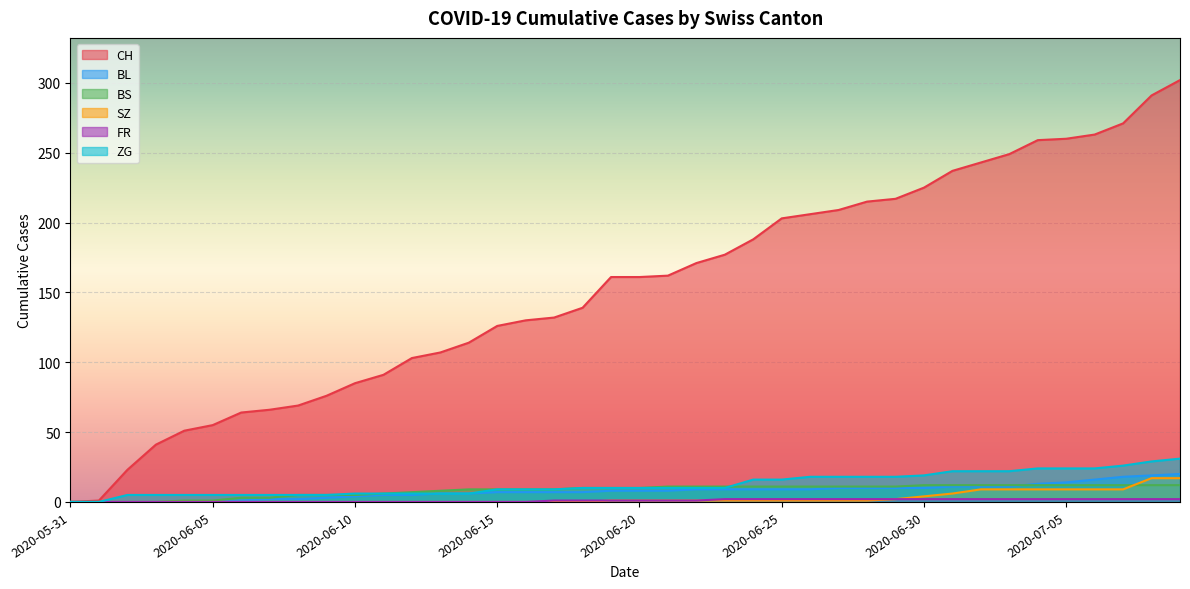

What are all the series names shown in the legend?

CH, BL, BS, SZ, FR, ZG